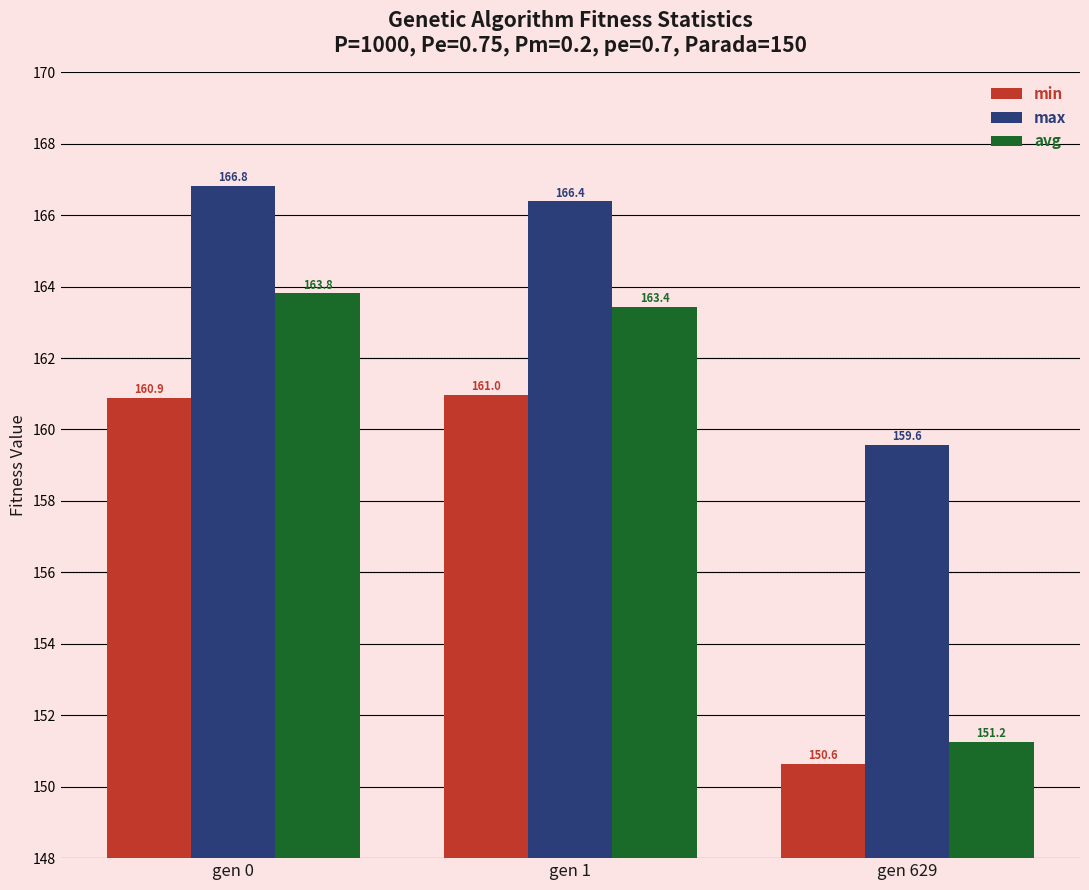

Read the min value at gen 1.

161.0